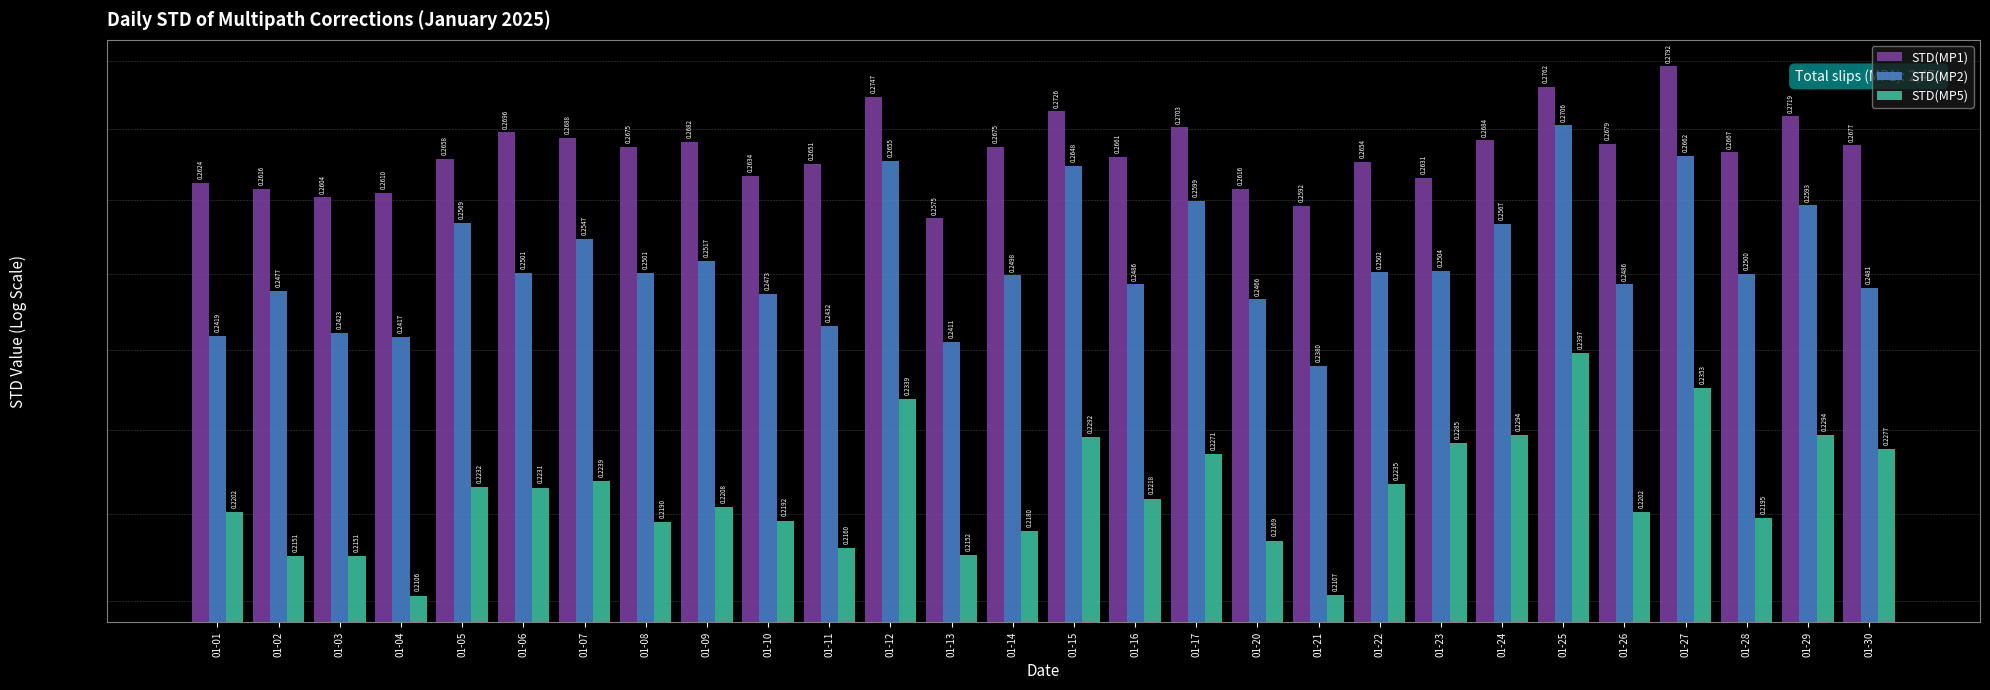

How many bars are there in each group?

3